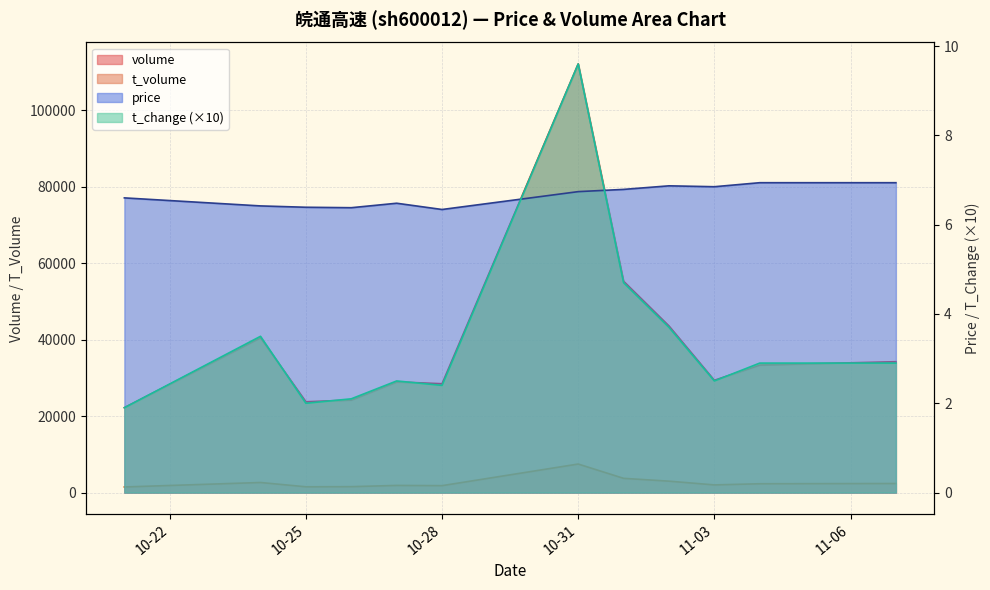

What is the average value of the volume series?

39678.4